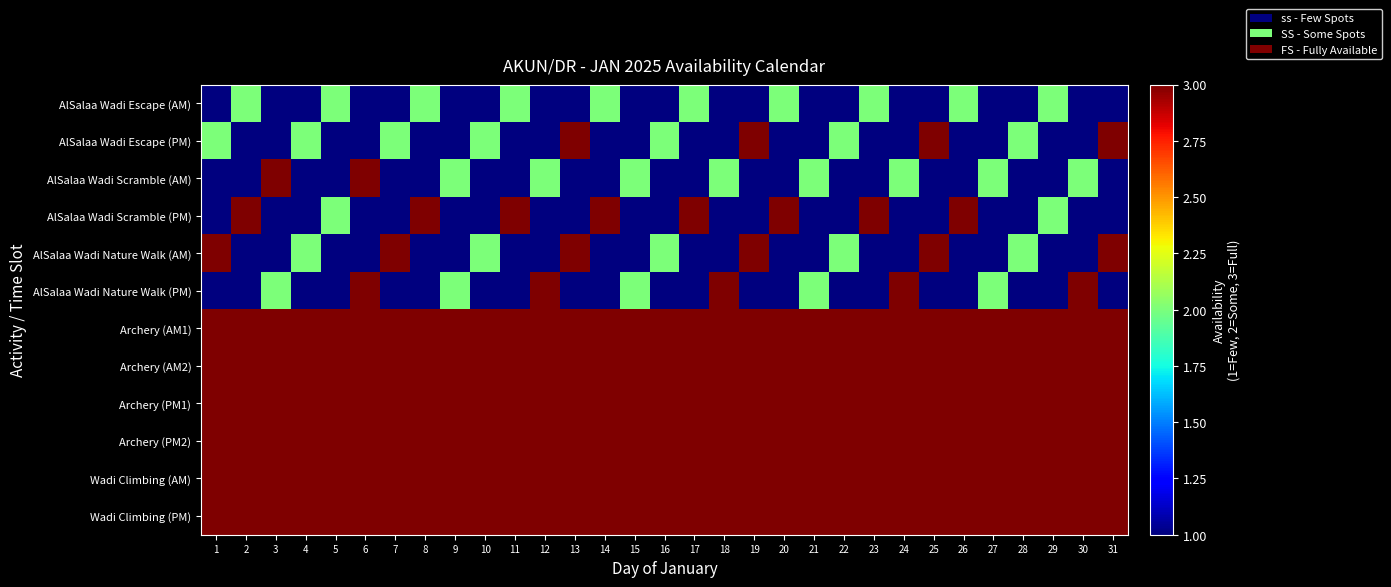

Reading left to right, transcribe all the data shown in this chart.

AlSalaa Wadi Escape (AM): 1=1	2=2	3=1	4=1	5=2	6=1	7=1	8=2	9=1	10=1	11=2	12=1	13=1	14=2	15=1	16=1	17=2	18=1	19=1	20=2	21=1	22=1	23=2	24=1	25=1	26=2	27=1	28=1	29=2	30=1	31=1
AlSalaa Wadi Escape (PM): 1=2	2=1	3=1	4=2	5=1	6=1	7=2	8=1	9=1	10=2	11=1	12=1	13=3	14=1	15=1	16=2	17=1	18=1	19=3	20=1	21=1	22=2	23=1	24=1	25=3	26=1	27=1	28=2	29=1	30=1	31=3
AlSalaa Wadi Scramble (AM): 1=1	2=1	3=3	4=1	5=1	6=3	7=1	8=1	9=2	10=1	11=1	12=2	13=1	14=1	15=2	16=1	17=1	18=2	19=1	20=1	21=2	22=1	23=1	24=2	25=1	26=1	27=2	28=1	29=1	30=2	31=1
AlSalaa Wadi Scramble (PM): 1=1	2=3	3=1	4=1	5=2	6=1	7=1	8=3	9=1	10=1	11=3	12=1	13=1	14=3	15=1	16=1	17=3	18=1	19=1	20=3	21=1	22=1	23=3	24=1	25=1	26=3	27=1	28=1	29=2	30=1	31=1
AlSalaa Wadi Nature Walk (AM): 1=3	2=1	3=1	4=2	5=1	6=1	7=3	8=1	9=1	10=2	11=1	12=1	13=3	14=1	15=1	16=2	17=1	18=1	19=3	20=1	21=1	22=2	23=1	24=1	25=3	26=1	27=1	28=2	29=1	30=1	31=3
AlSalaa Wadi Nature Walk (PM): 1=1	2=1	3=2	4=1	5=1	6=3	7=1	8=1	9=2	10=1	11=1	12=3	13=1	14=1	15=2	16=1	17=1	18=3	19=1	20=1	21=2	22=1	23=1	24=3	25=1	26=1	27=2	28=1	29=1	30=3	31=1
Archery (AM1): 1=3	2=3	3=3	4=3	5=3	6=3	7=3	8=3	9=3	10=3	11=3	12=3	13=3	14=3	15=3	16=3	17=3	18=3	19=3	20=3	21=3	22=3	23=3	24=3	25=3	26=3	27=3	28=3	29=3	30=3	31=3
Archery (AM2): 1=3	2=3	3=3	4=3	5=3	6=3	7=3	8=3	9=3	10=3	11=3	12=3	13=3	14=3	15=3	16=3	17=3	18=3	19=3	20=3	21=3	22=3	23=3	24=3	25=3	26=3	27=3	28=3	29=3	30=3	31=3
Archery (PM1): 1=3	2=3	3=3	4=3	5=3	6=3	7=3	8=3	9=3	10=3	11=3	12=3	13=3	14=3	15=3	16=3	17=3	18=3	19=3	20=3	21=3	22=3	23=3	24=3	25=3	26=3	27=3	28=3	29=3	30=3	31=3
Archery (PM2): 1=3	2=3	3=3	4=3	5=3	6=3	7=3	8=3	9=3	10=3	11=3	12=3	13=3	14=3	15=3	16=3	17=3	18=3	19=3	20=3	21=3	22=3	23=3	24=3	25=3	26=3	27=3	28=3	29=3	30=3	31=3
Wadi Climbing (AM): 1=3	2=3	3=3	4=3	5=3	6=3	7=3	8=3	9=3	10=3	11=3	12=3	13=3	14=3	15=3	16=3	17=3	18=3	19=3	20=3	21=3	22=3	23=3	24=3	25=3	26=3	27=3	28=3	29=3	30=3	31=3
Wadi Climbing (PM): 1=3	2=3	3=3	4=3	5=3	6=3	7=3	8=3	9=3	10=3	11=3	12=3	13=3	14=3	15=3	16=3	17=3	18=3	19=3	20=3	21=3	22=3	23=3	24=3	25=3	26=3	27=3	28=3	29=3	30=3	31=3